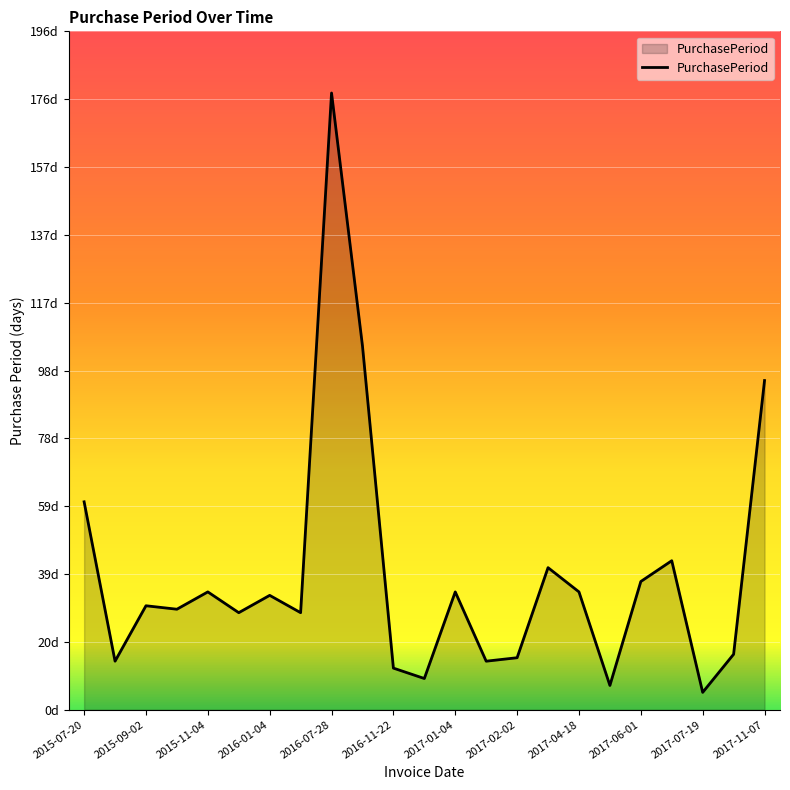

Does the chart display data point markers on the line(s)?

No